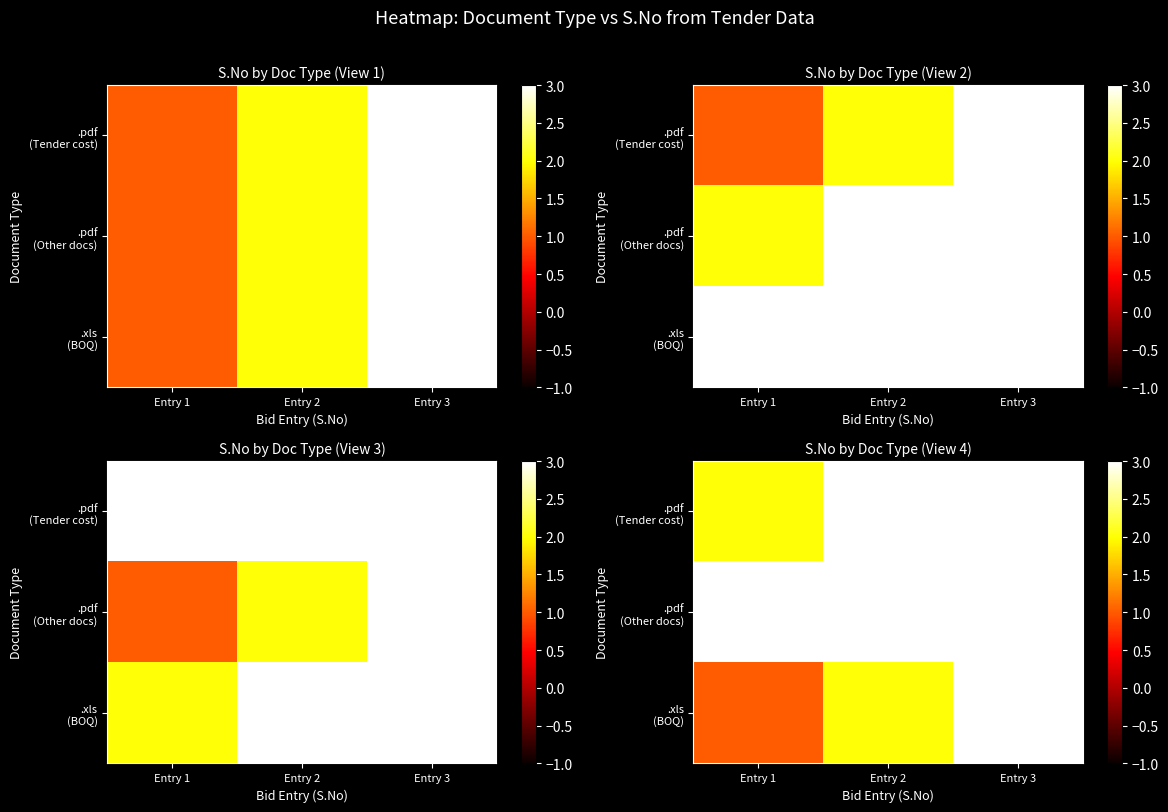

At which label does .xls (BOQ) reach its peak?

Entry 3